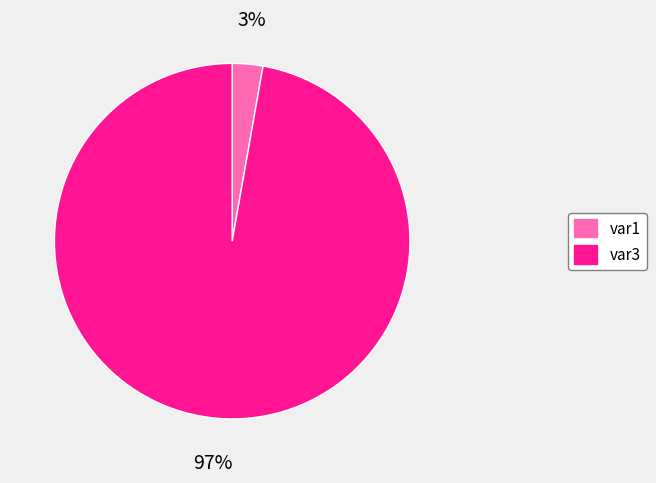

To the nearest percent, what is the difference between the var1 and var3 slice percentages?

94%